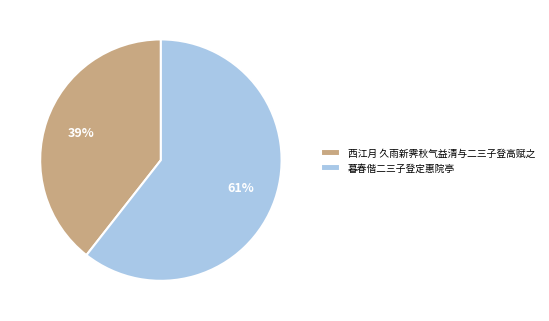

How many segments does this pie chart have?

2